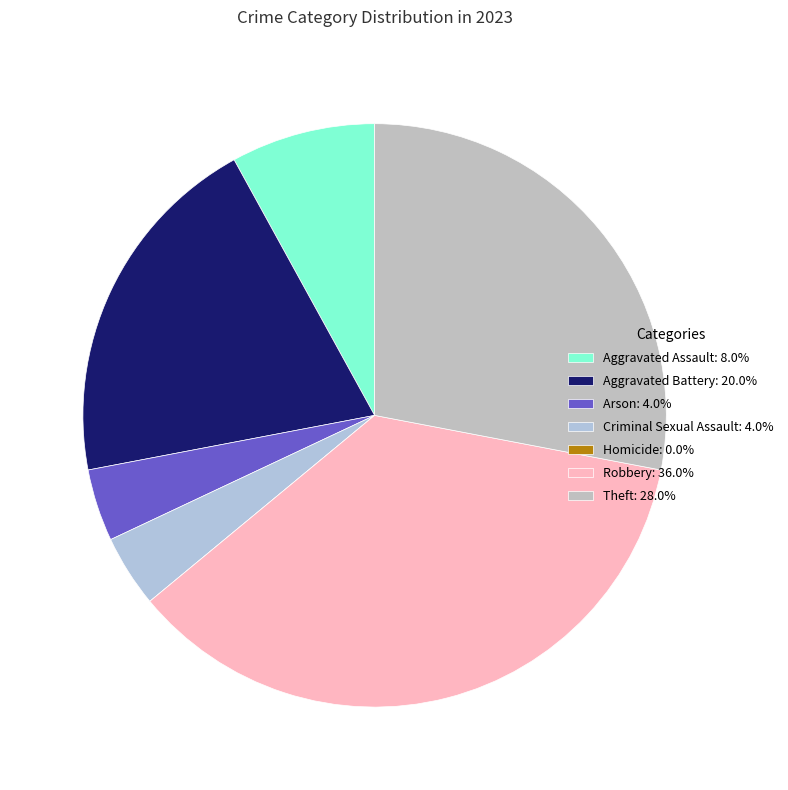

Which slice is the smallest?

Homicide